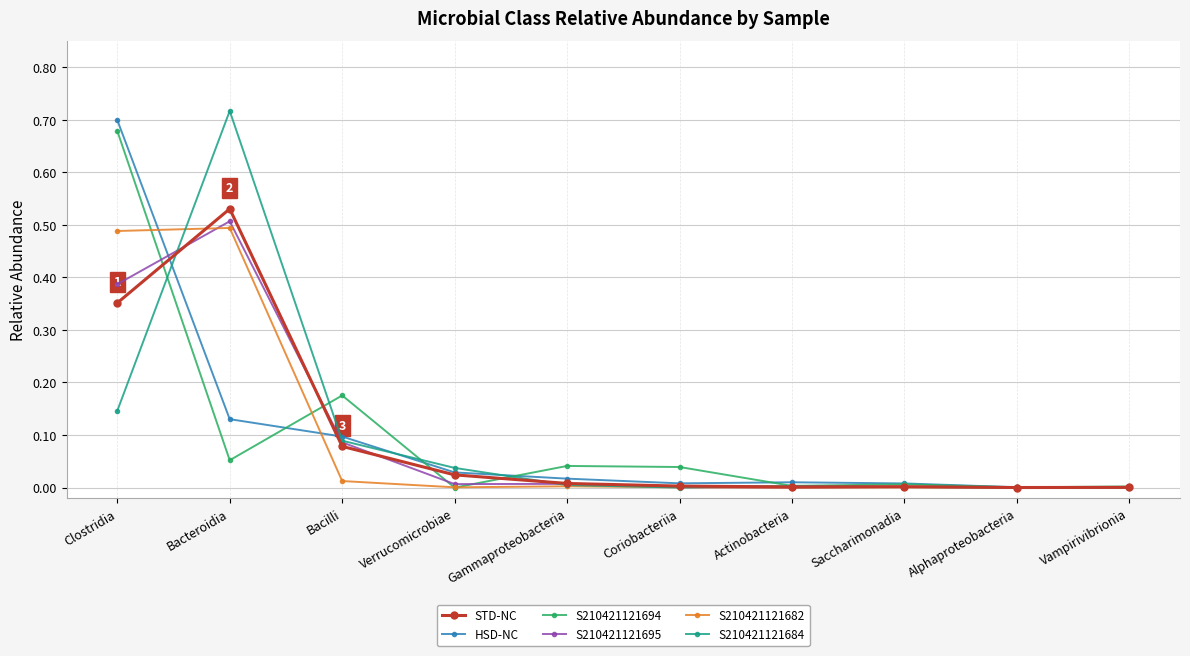

How many series are shown in this chart?

6